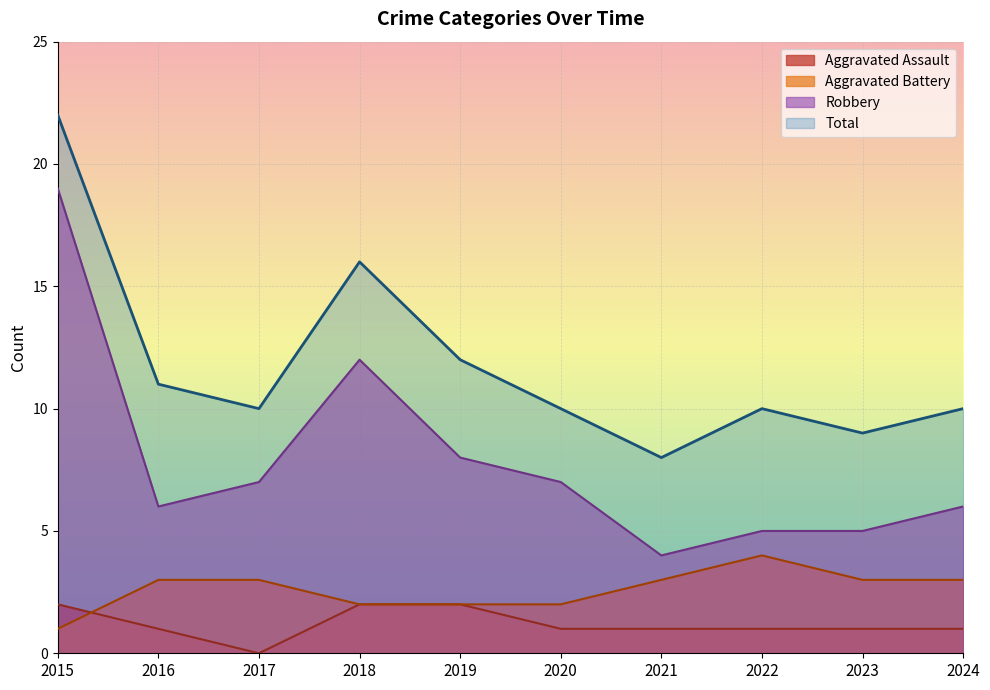

True or false: Aggravated Battery and Total intersect in this chart.

False